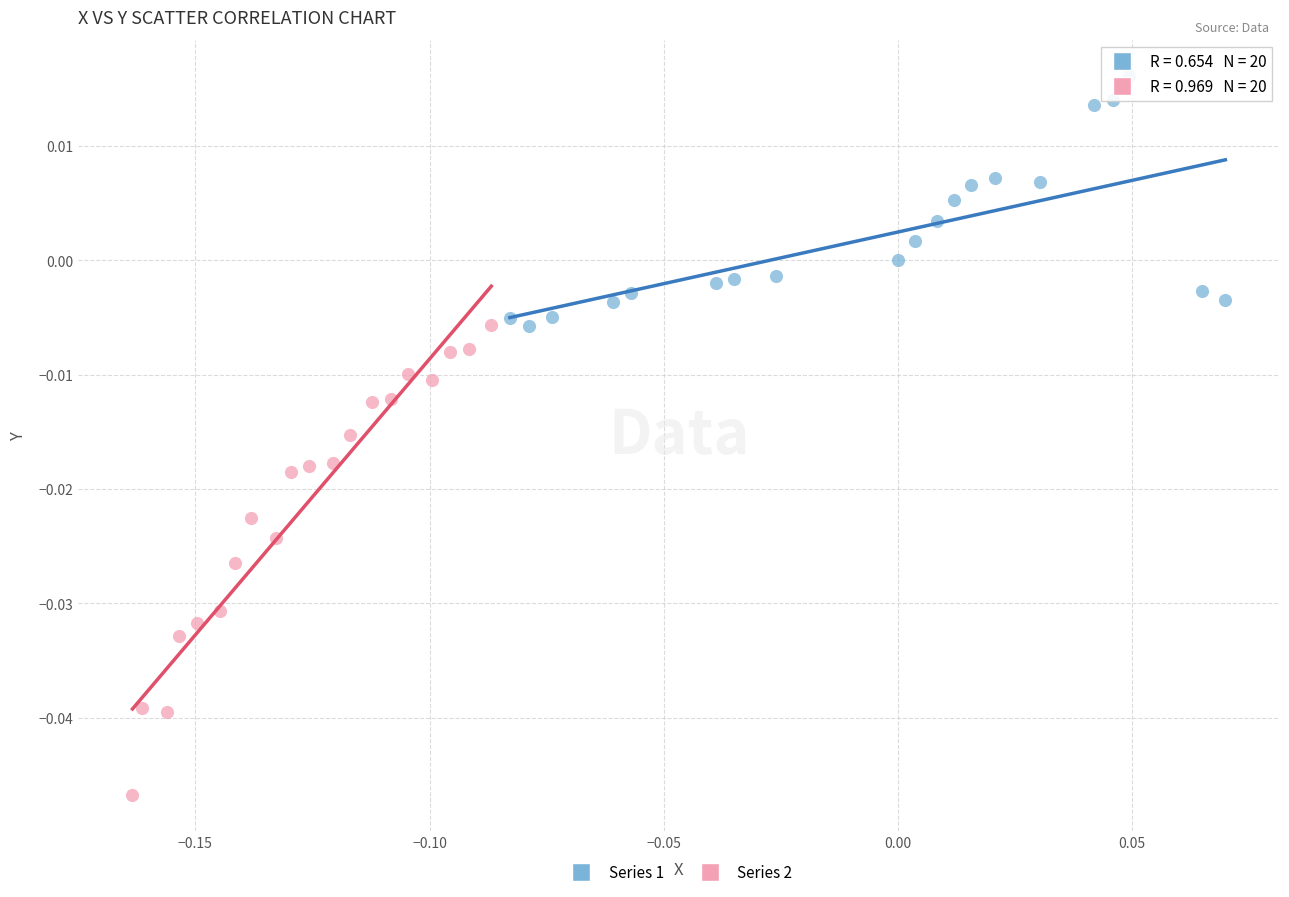

Which series contains the lowest Y value?

Series 2